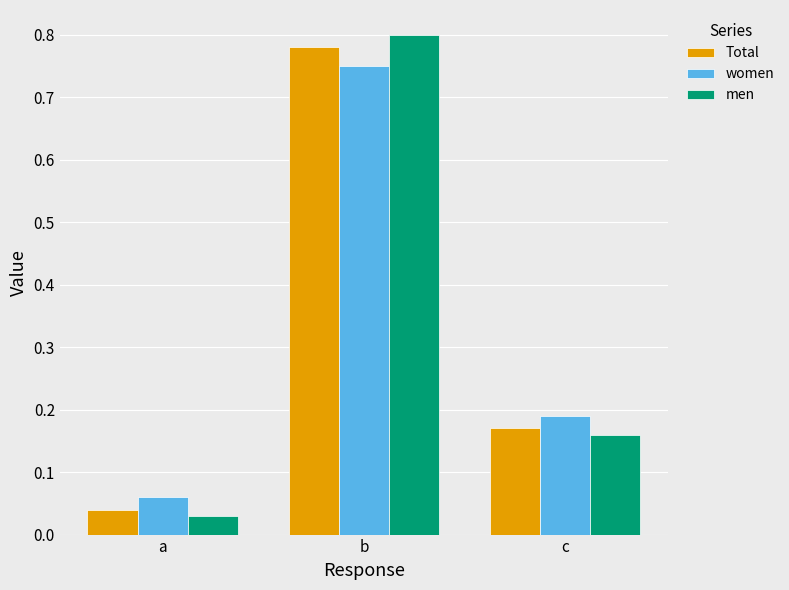

Which category has the lowest value in the women series?

a